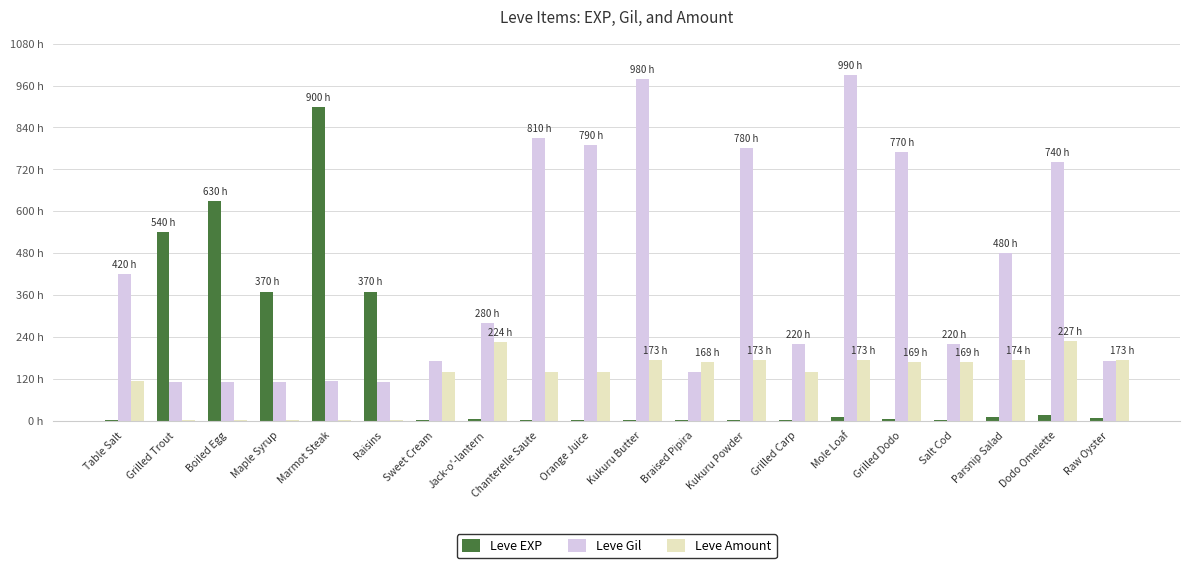

Between Mole Loaf and Raw Oyster, which series saw the biggest shift?

Leve Gil